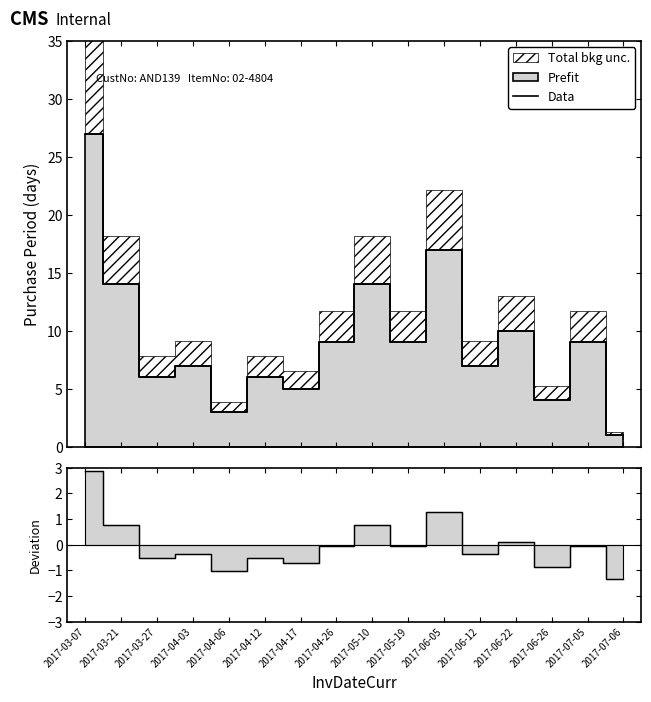

The value at 2017-03-21 is 14. True or false?

True